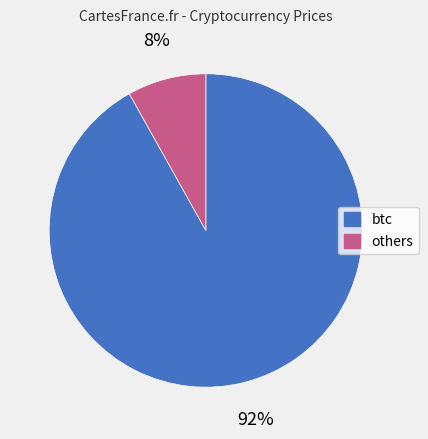

Is there any slice that represents more than half of the pie?

Yes